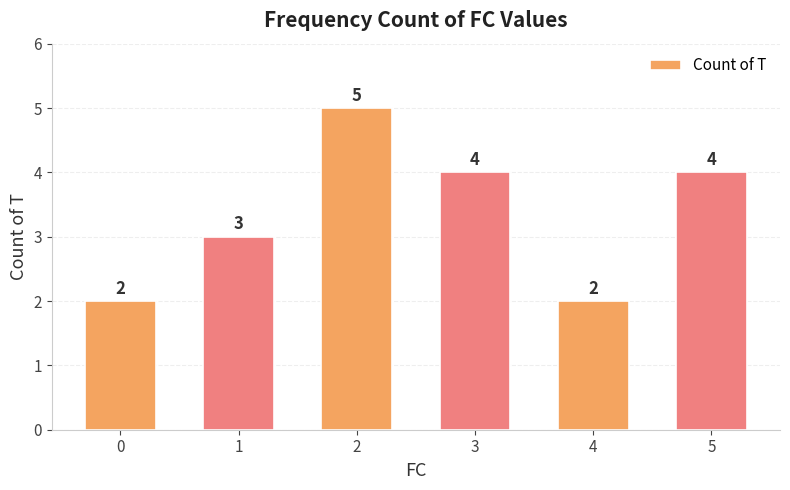

What is the approximate value at 0?

2